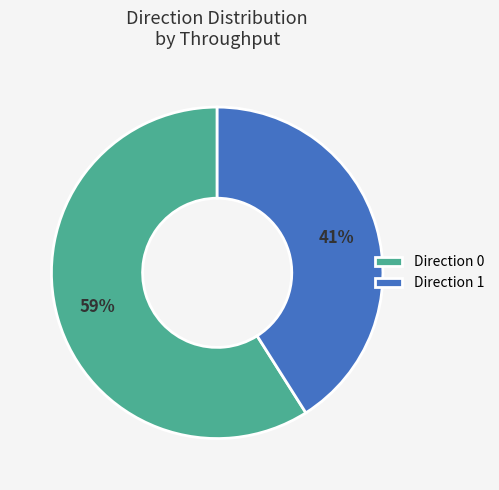

True or false: Direction 1 accounts for 50% of the total.

False